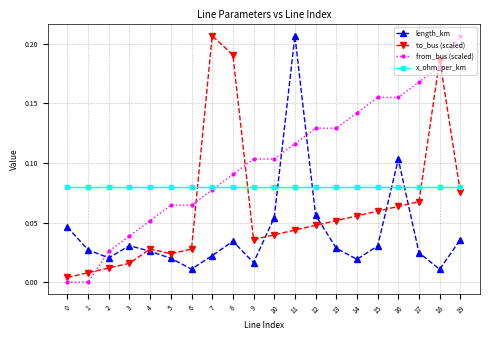

The from_bus (scaled) series shows 0.0 at 4. True or false?

False